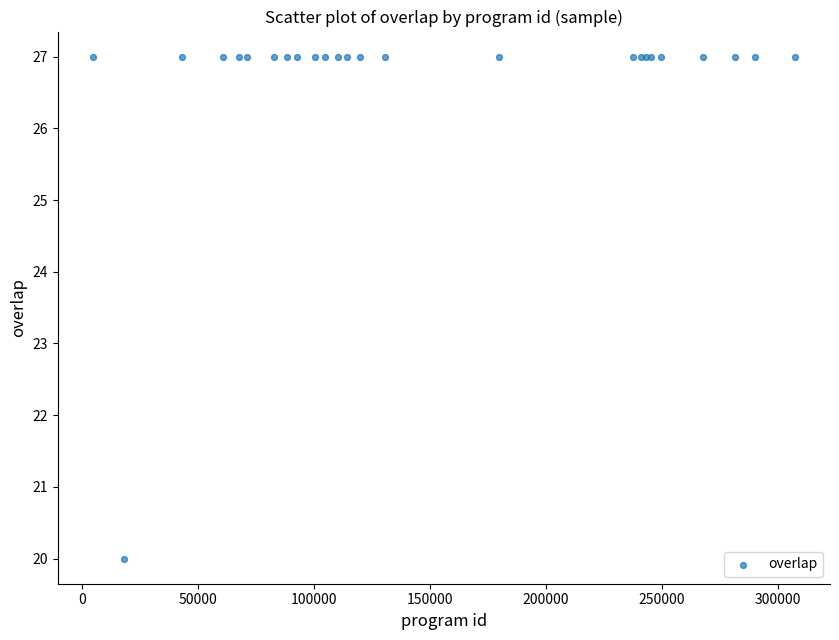

What Y value in the scatter plot is closest to 23?

20